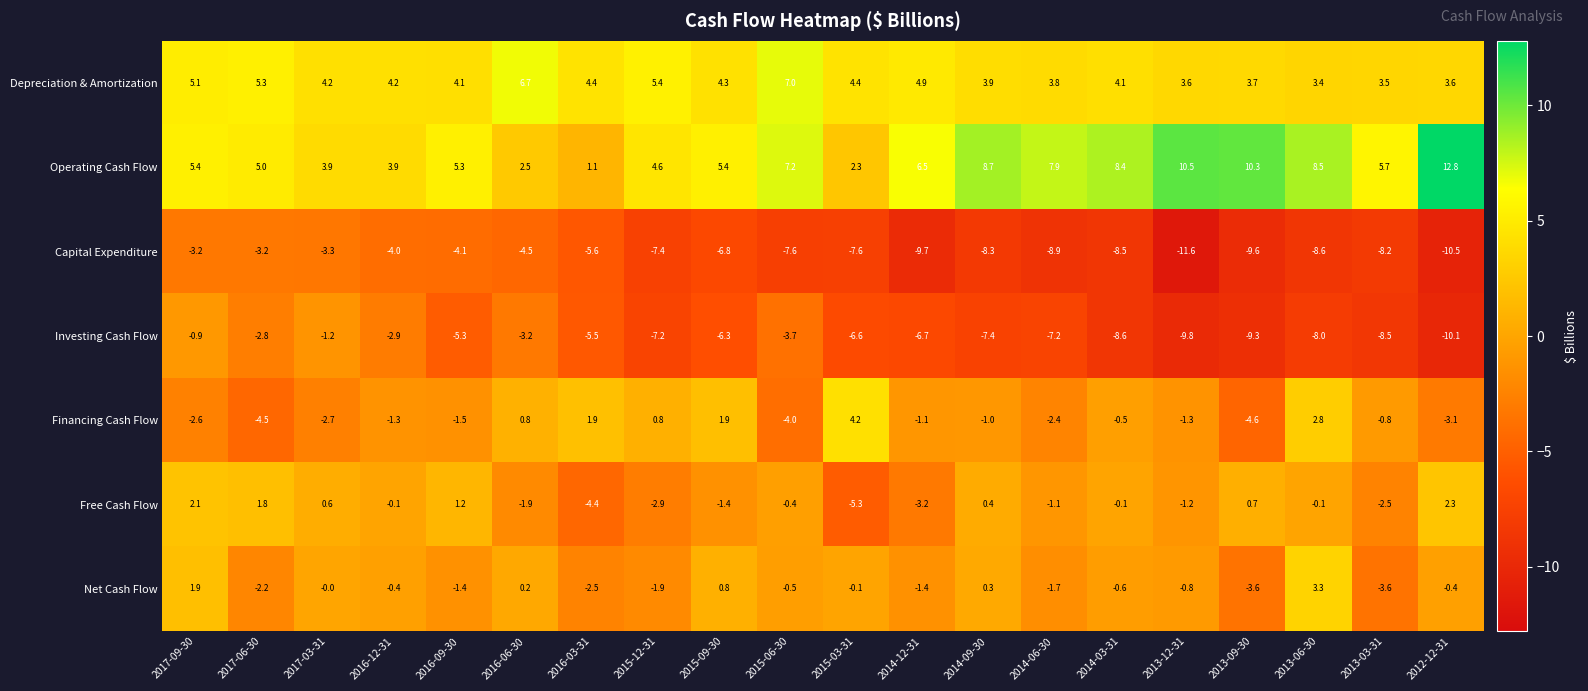

True or false: Free Cash Flow has a value of 0.4 at 2014-09-30.

True